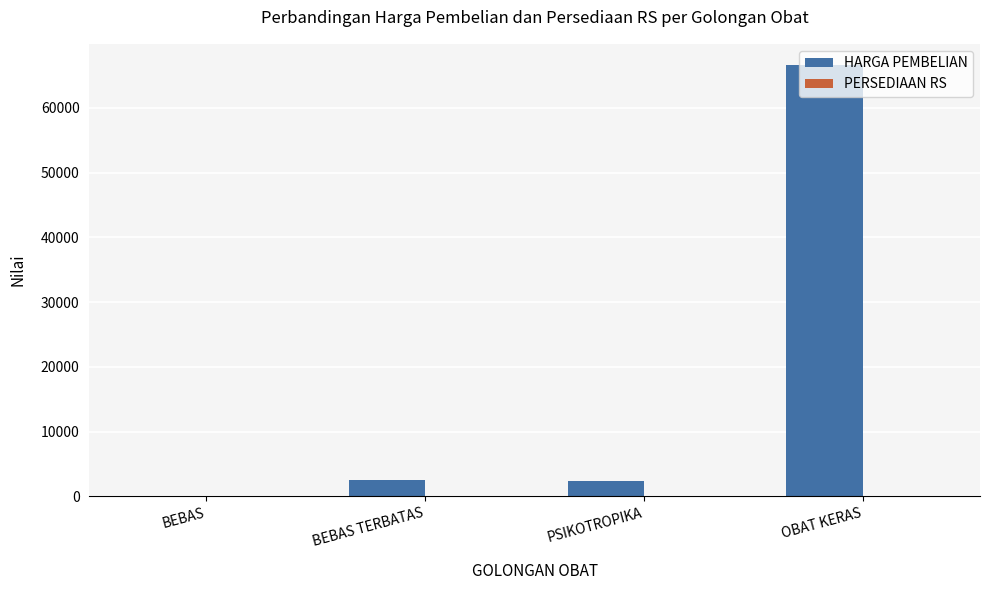

Count the number of data series in this chart.

2